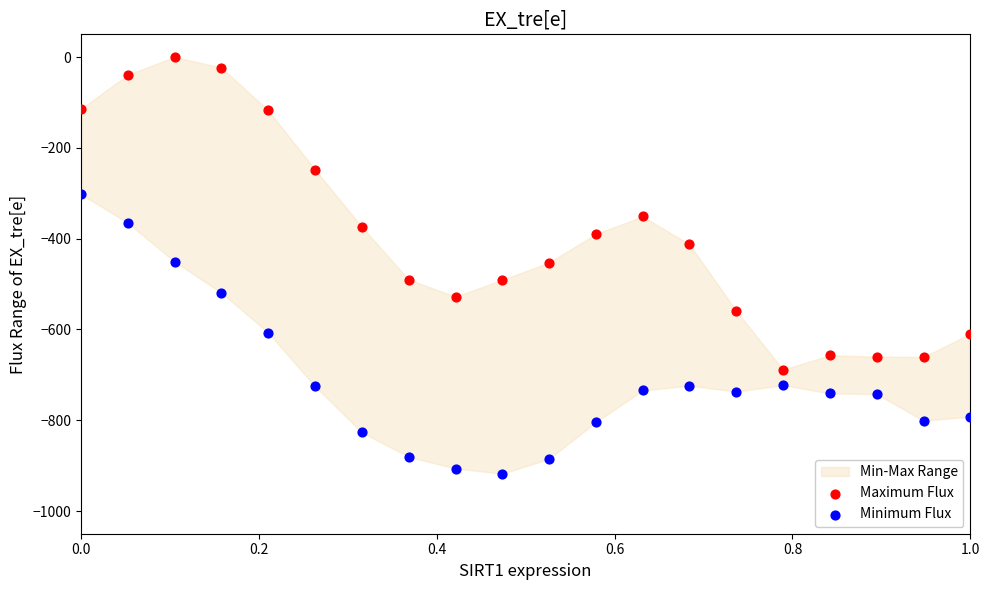

Which series has the widest spread of Y values?

Maximum Flux